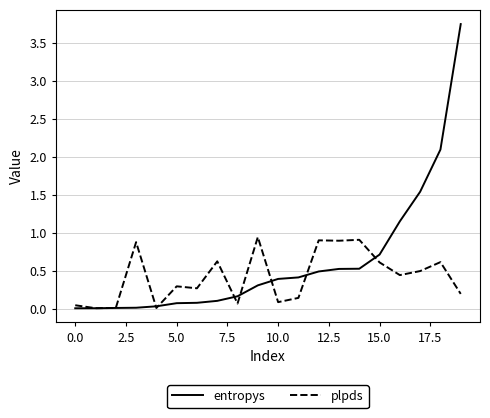

Which series has the widest spread of values?

entropys